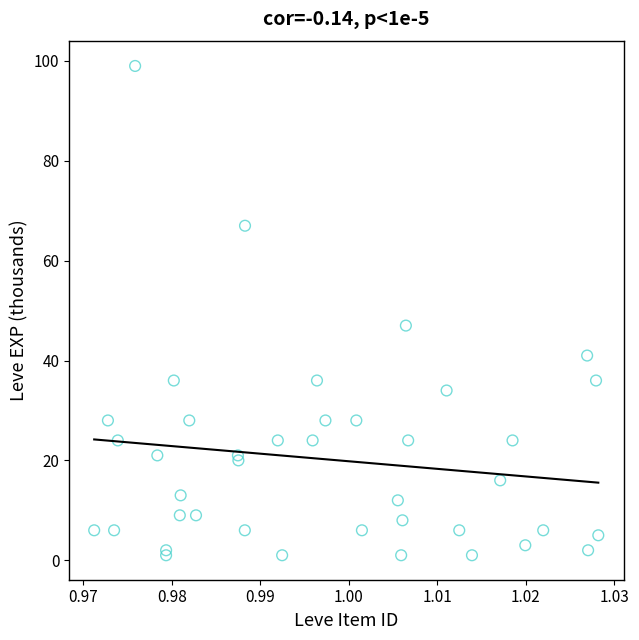

What Y value in the scatter plot is closest to 50?

47